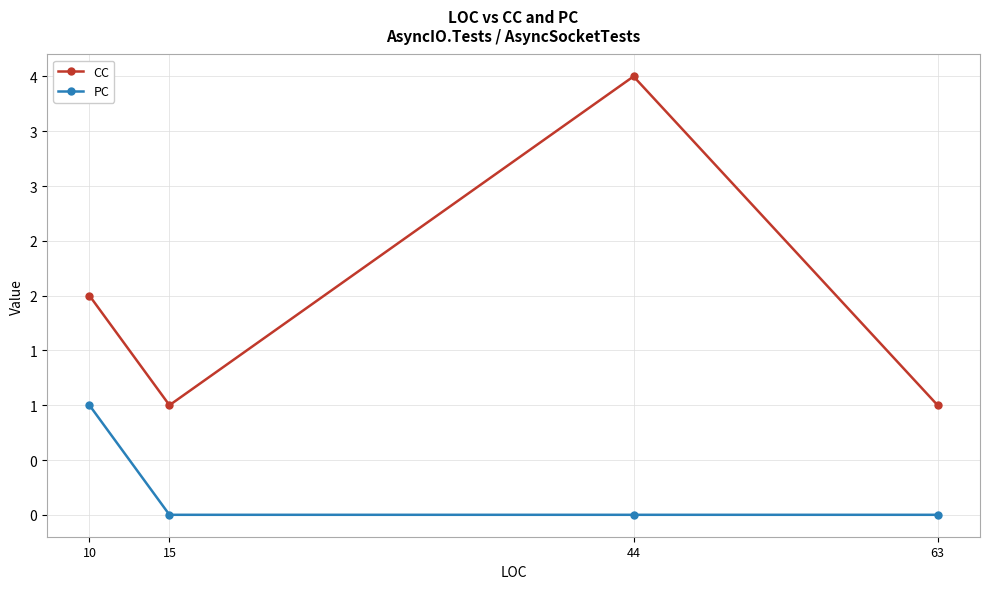

What is the total value across all series at 44?

4